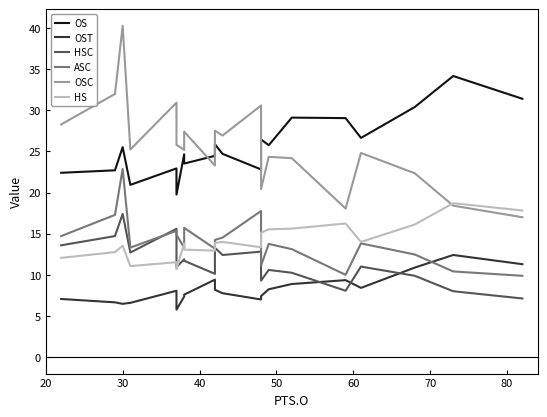

What is the difference between the maximum and minimum values in the HSC series?

10.3